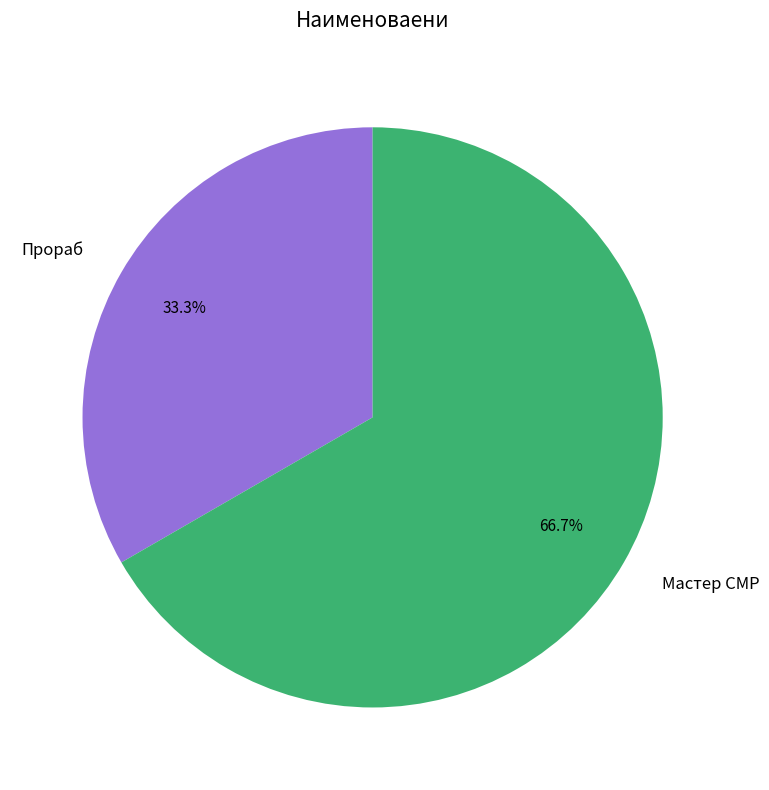

The Прораб slice represents 39% of the pie. True or false?

False